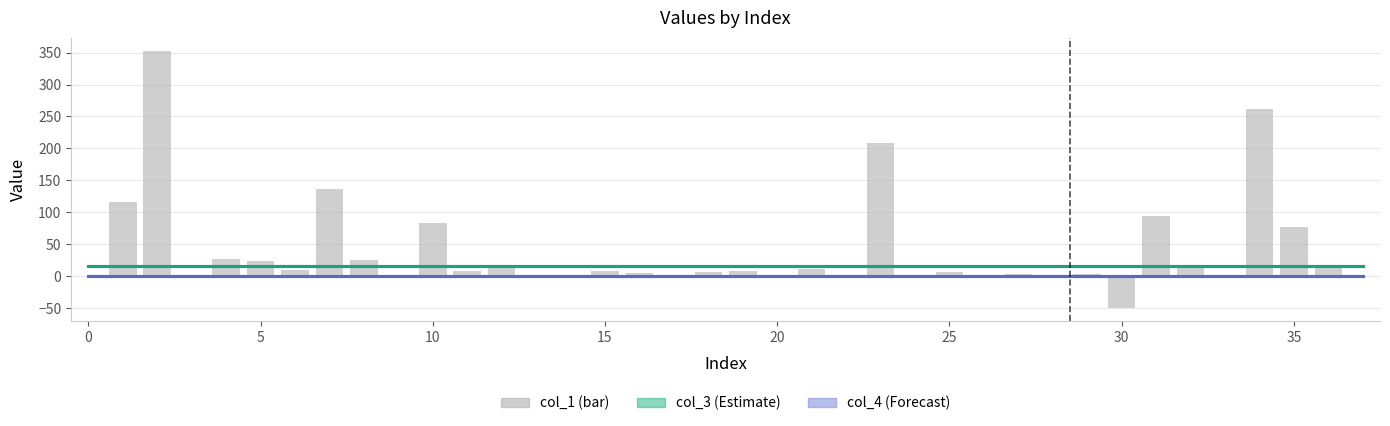

What is the sum of all values?

1485.7